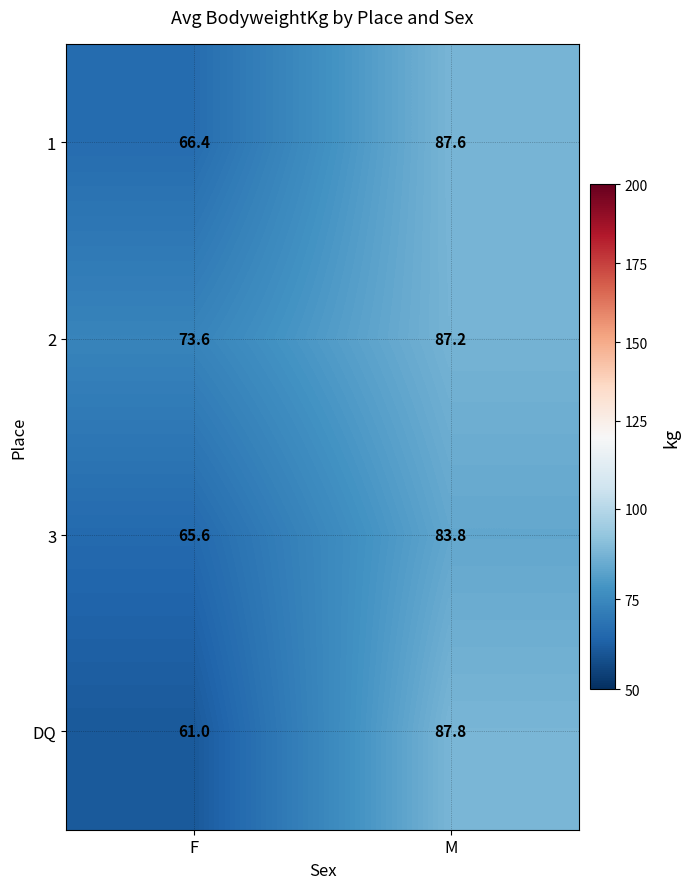

Which series has the largest total across all categories?

2